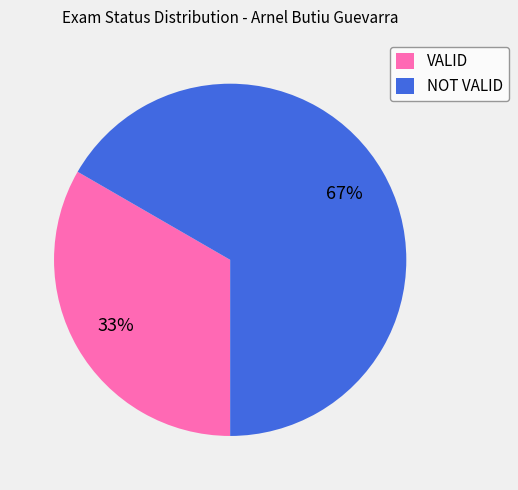

To the nearest percent, what is the average slice percentage?

50%